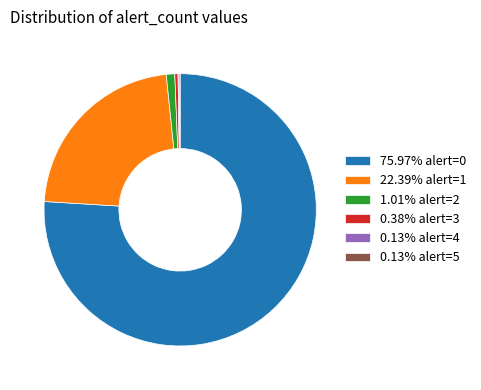

Is there a majority slice in this chart?

Yes